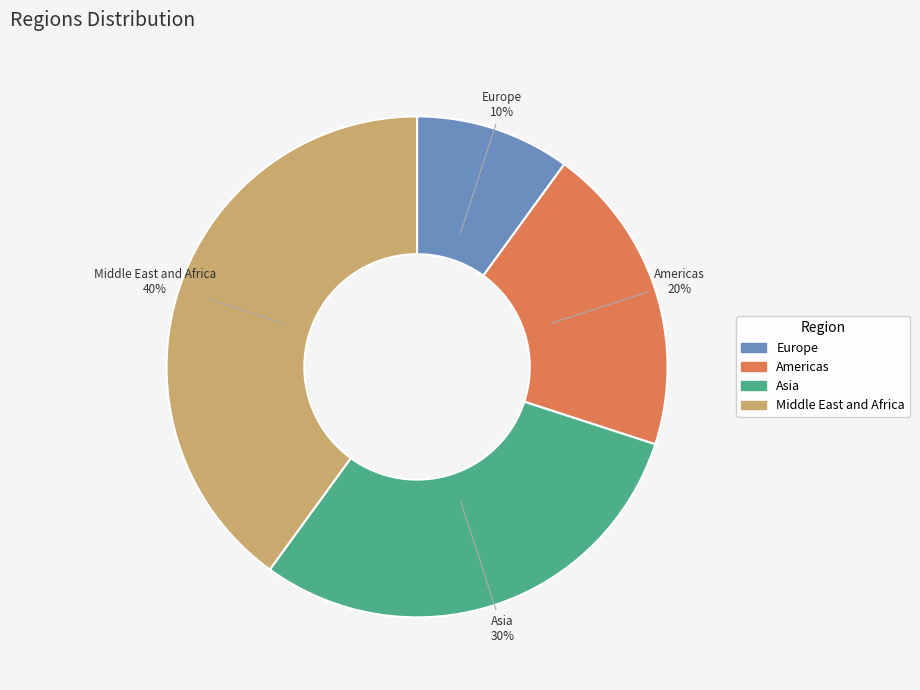

Is the sum of Americas and Europe greater than half?

No